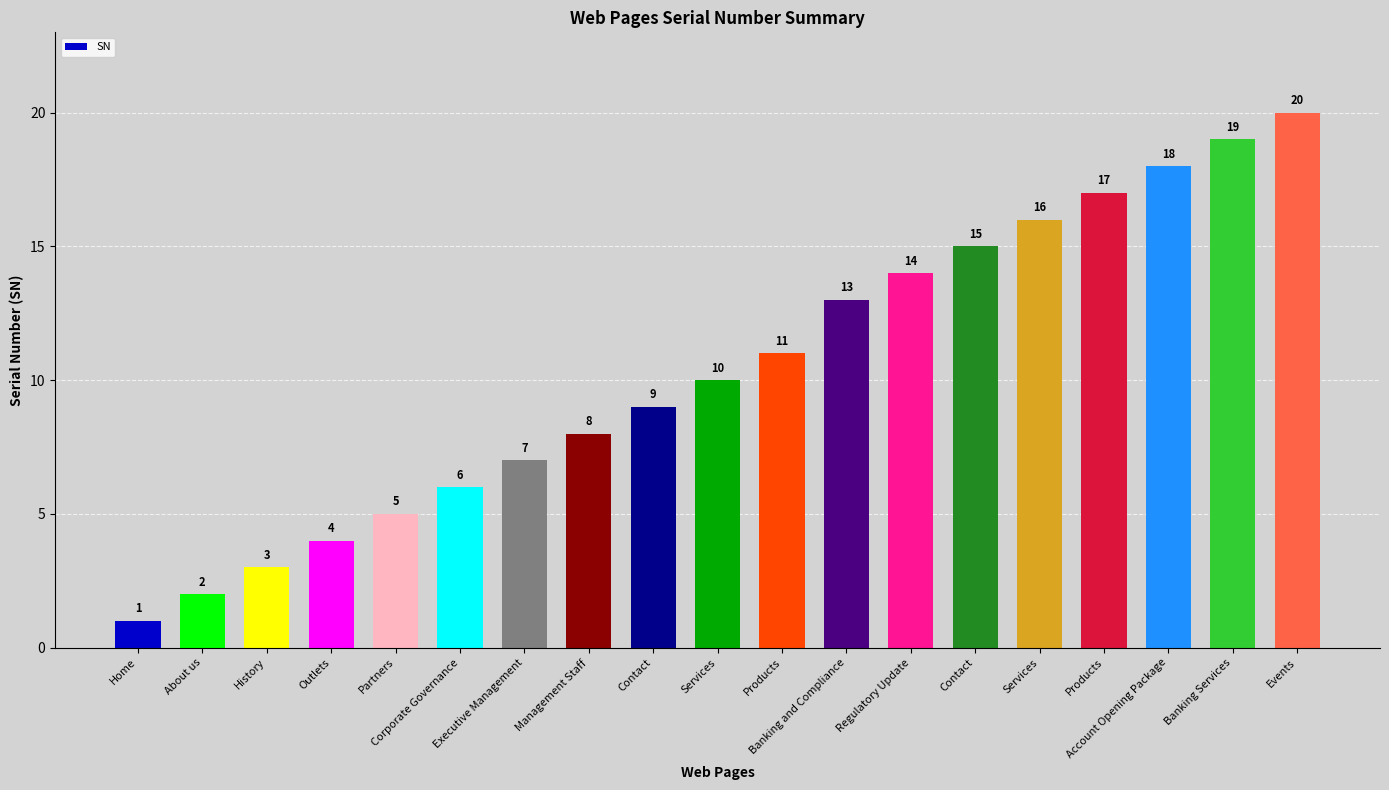

Rank the categories by value from highest to lowest.

Events, Banking Services, Account Opening Package, Products, Services, Contact, Regulatory Update, Banking and Compliance, Products, Services, Contact, Management Staff, Executive Management, Corporate Governance, Partners, Outlets, History, About us, Home